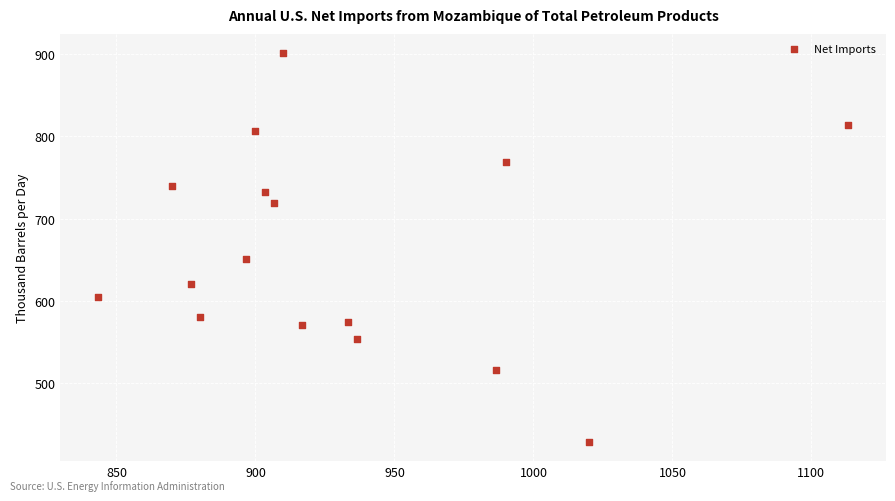

What is the range of Y values (max minus min)?

472.5